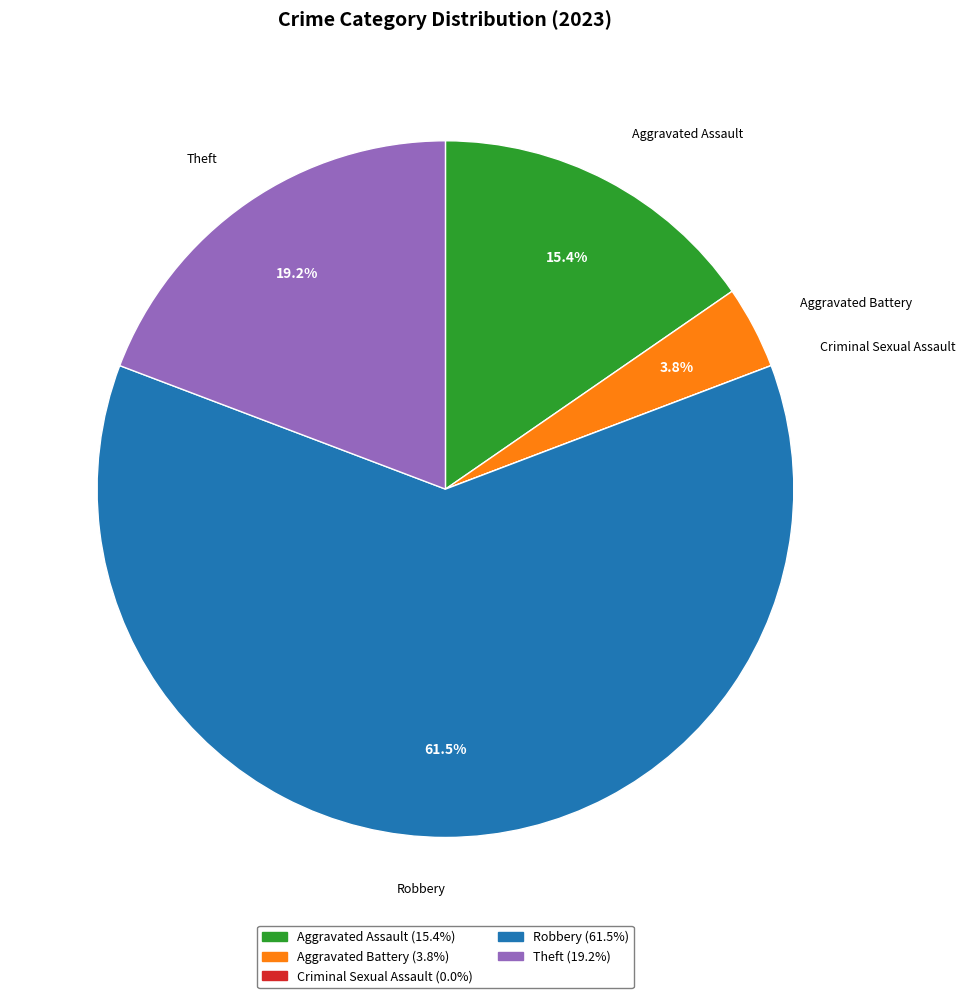

Which category accounts for the majority?

Robbery